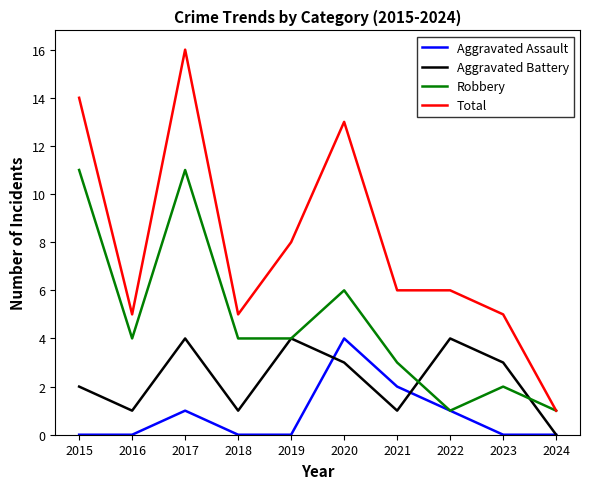

True or false: Total has a value of 6 at 2022.

True